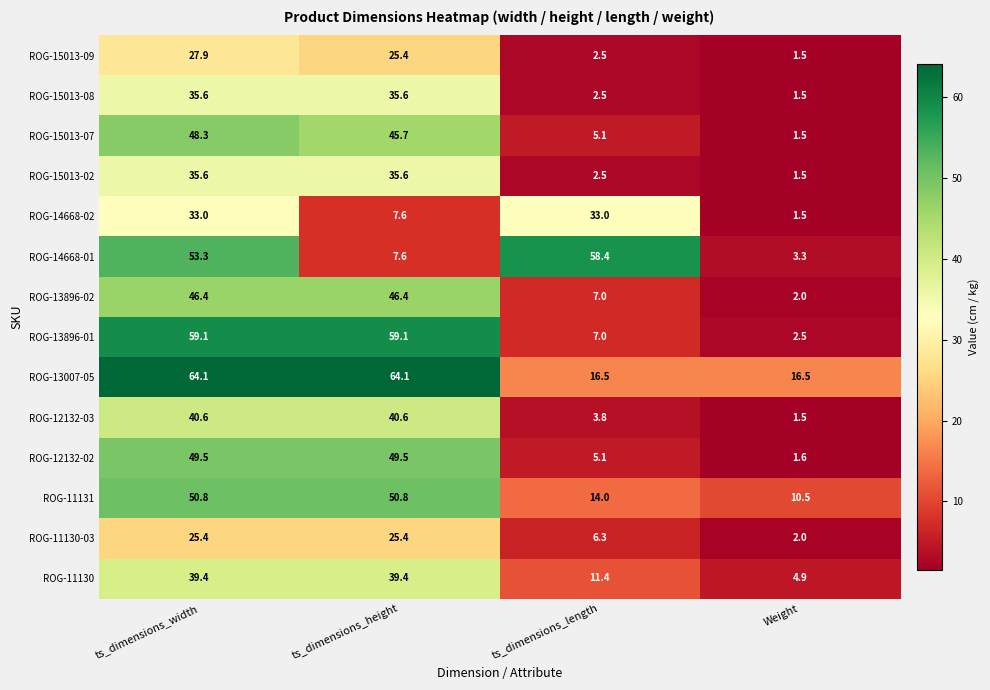

Count the number of categories in the chart.

4